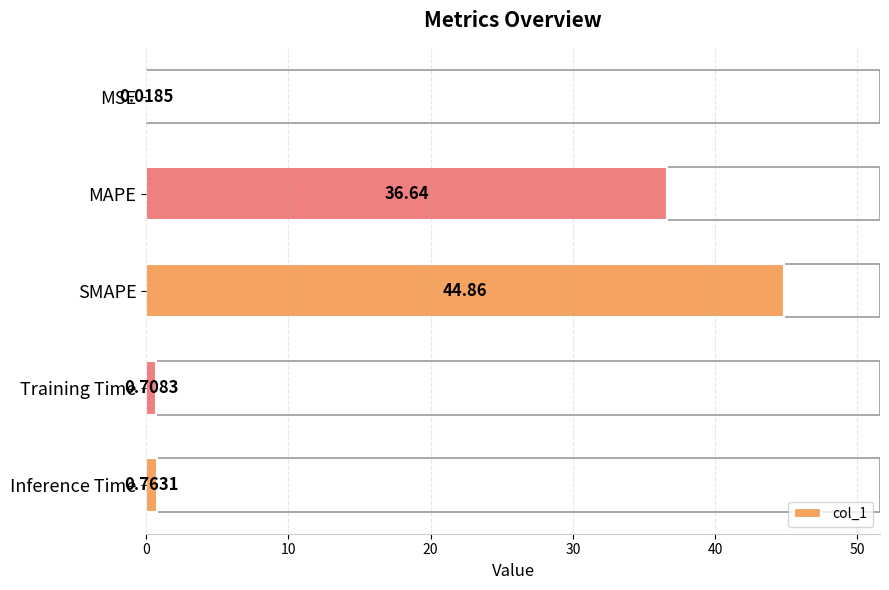

What is the change in value from SMAPE to Inference Time?

-44.1